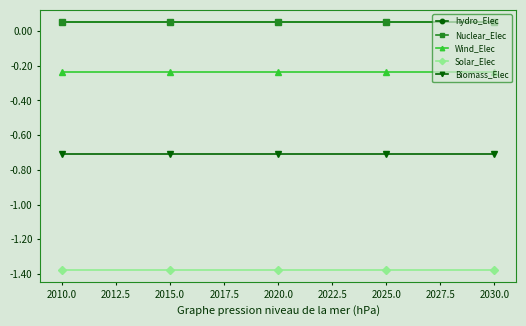

True or false: Biomass_Elec and Nuclear_Elec intersect in this chart.

False